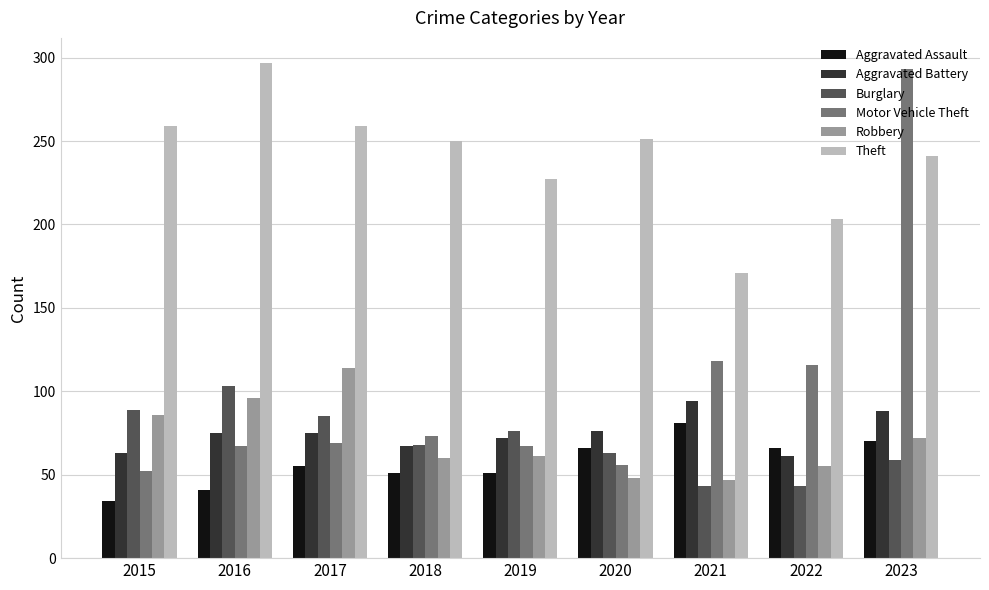

How many categories are shown in the chart?

9